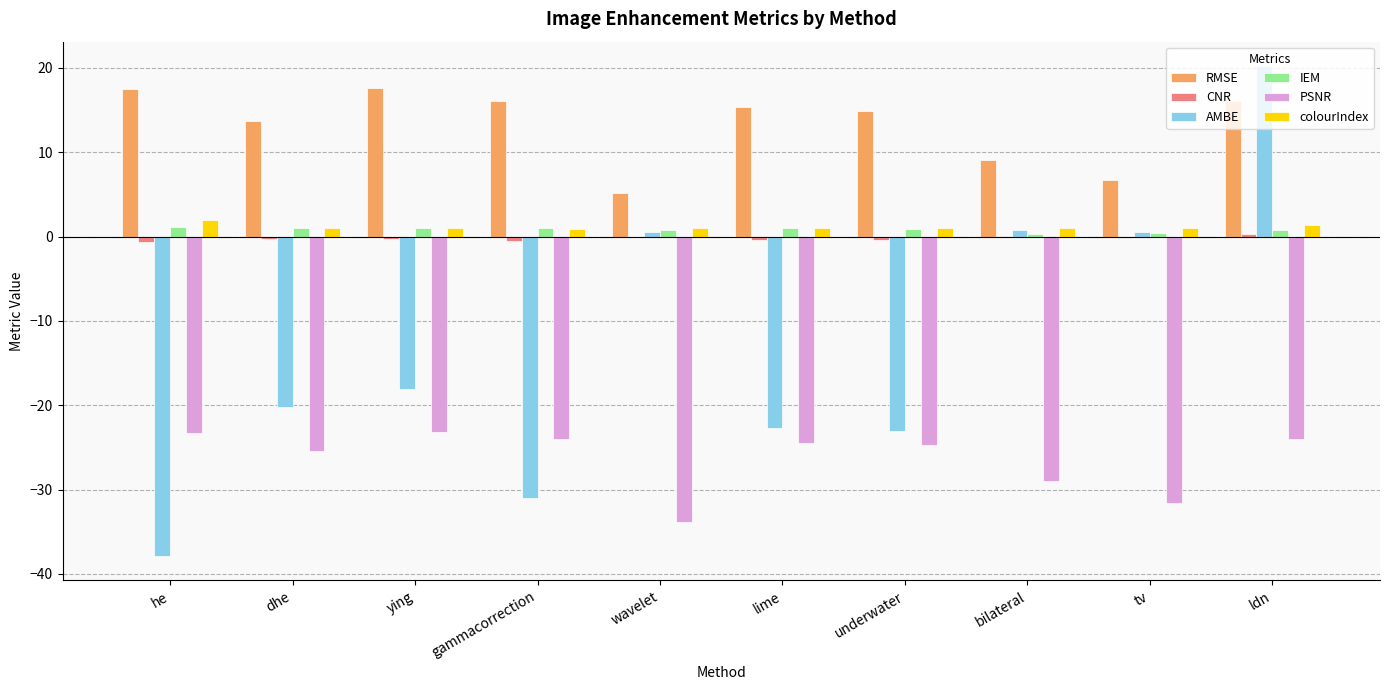

The value of AMBE at ying is -18.1. True or false?

True